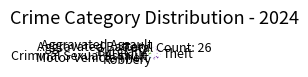

Does any single category account for the majority?

Yes